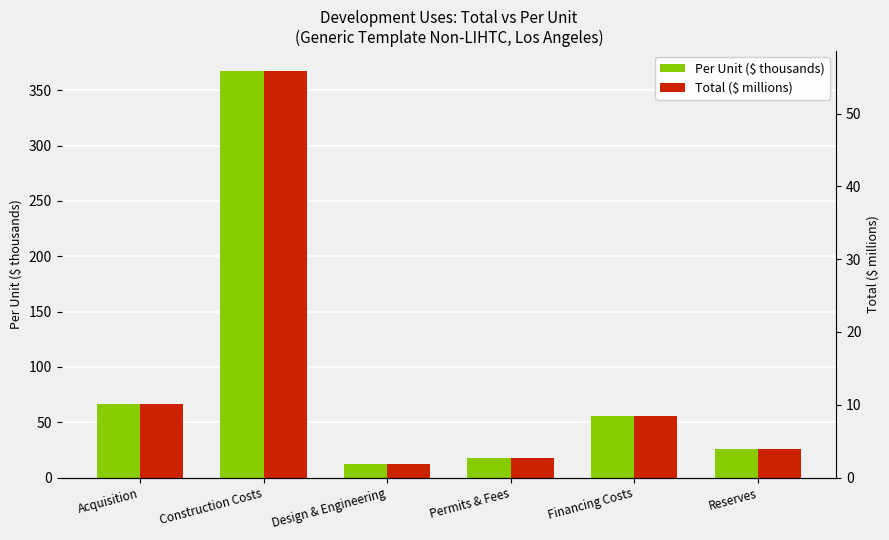

At which label is Per Unit ($ thousands) closest to 189?

Acquisition